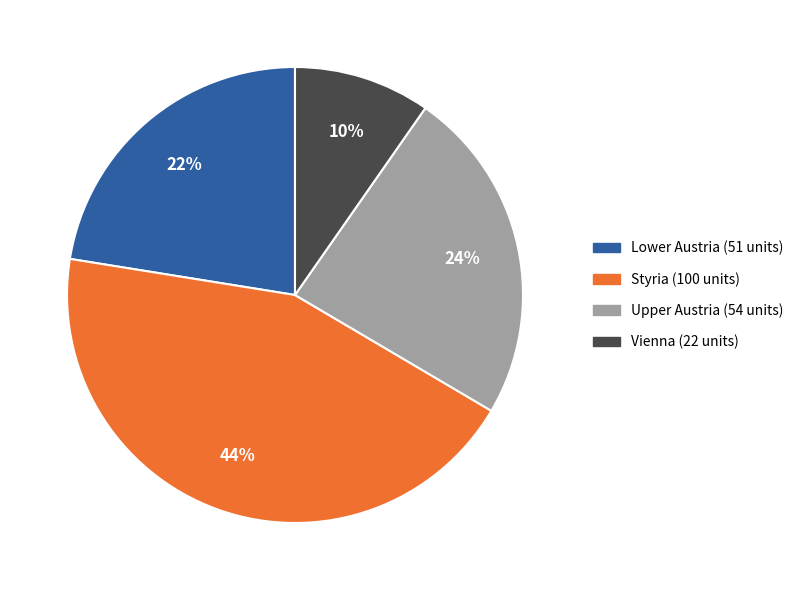

Do Vienna and Lower Austria together represent more than half of the pie?

No